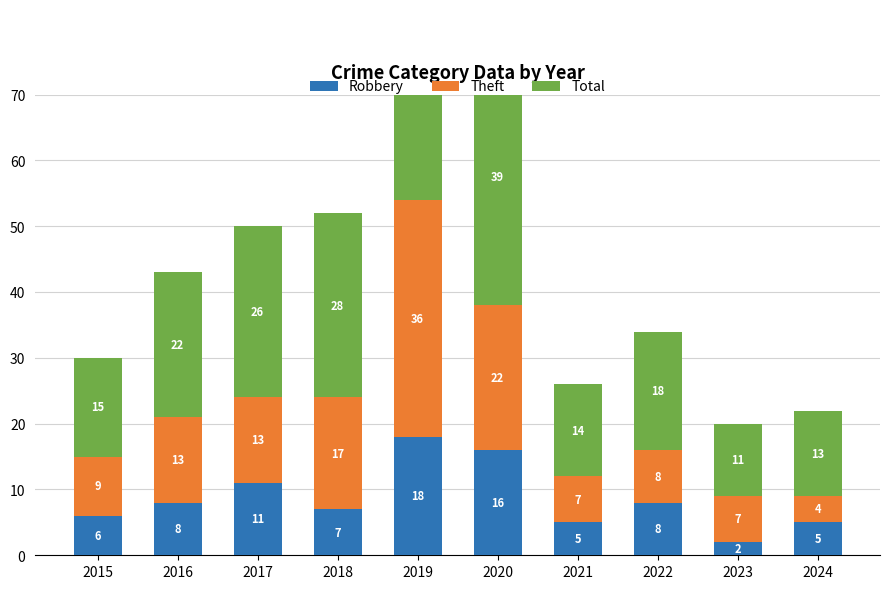

List the labels in order of Robbery value, smallest first.

2023, 2021, 2024, 2015, 2018, 2016, 2022, 2017, 2020, 2019